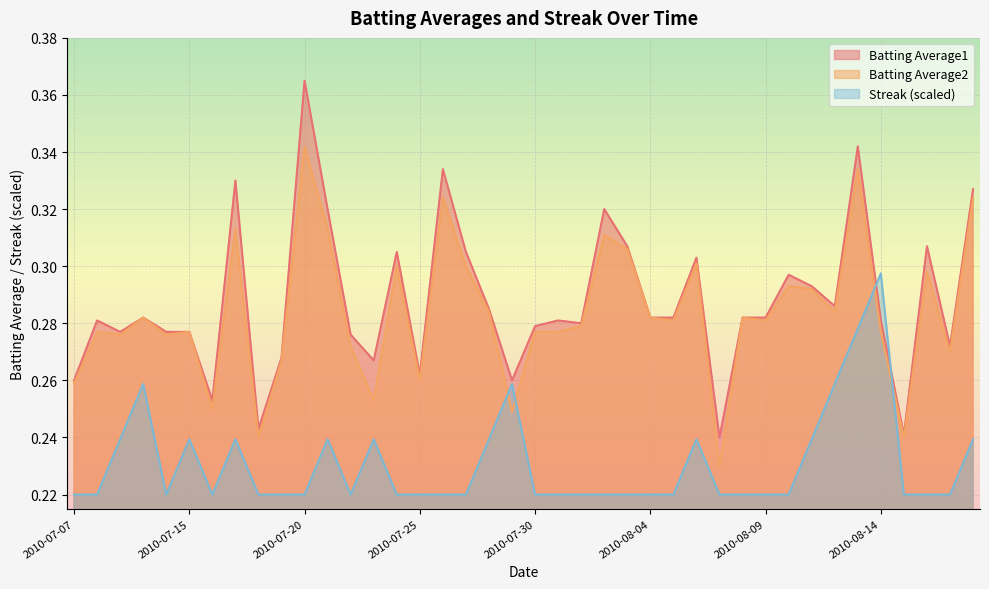

How many times do Streak and Batting Average1 cross each other?

2